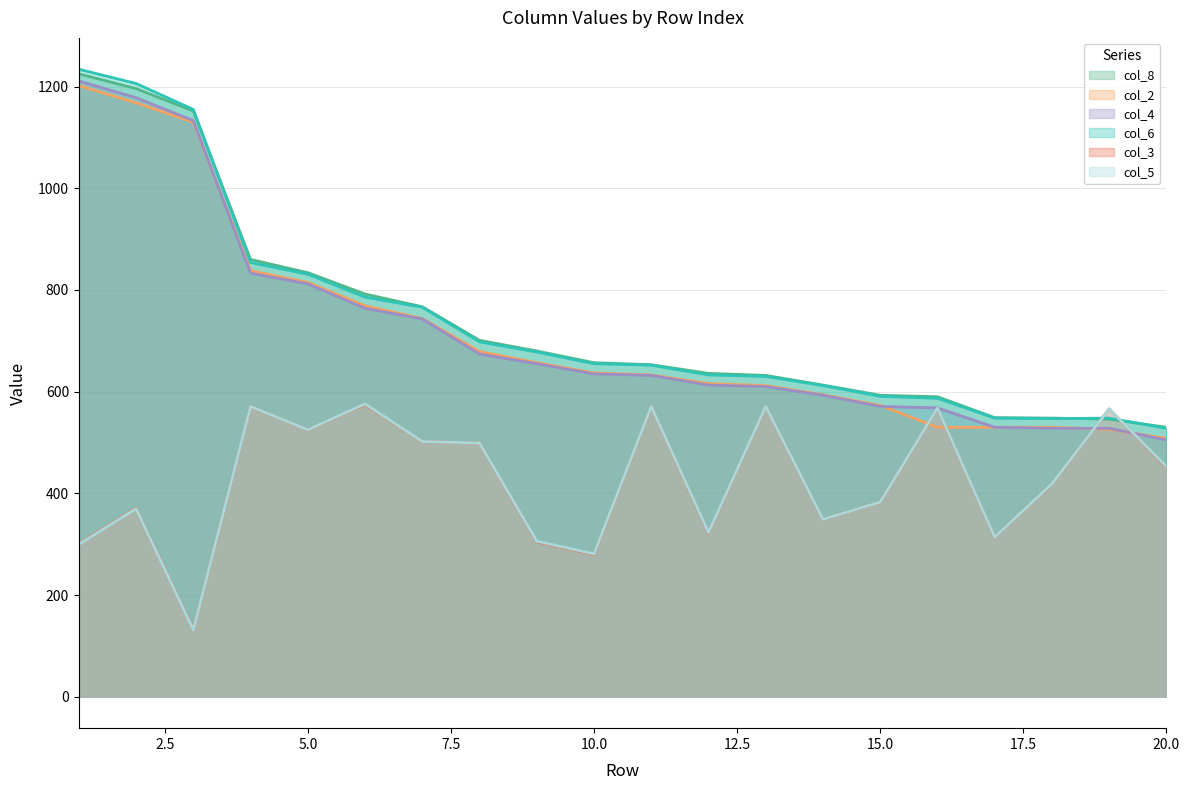

What is the minimum value for col_5?

132